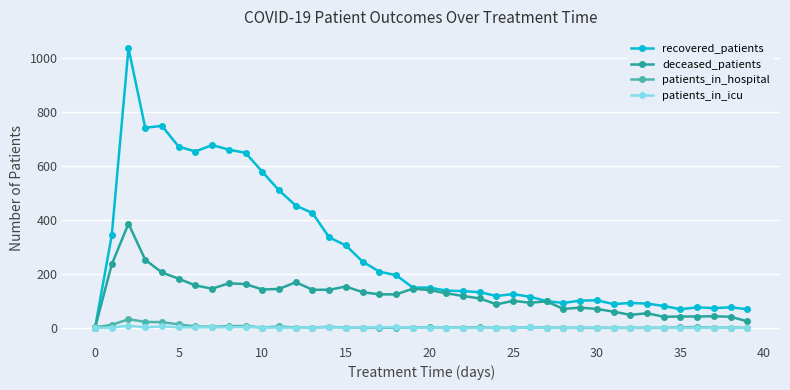

True or false: deceased_patients has more than 1 interior local peaks.

True